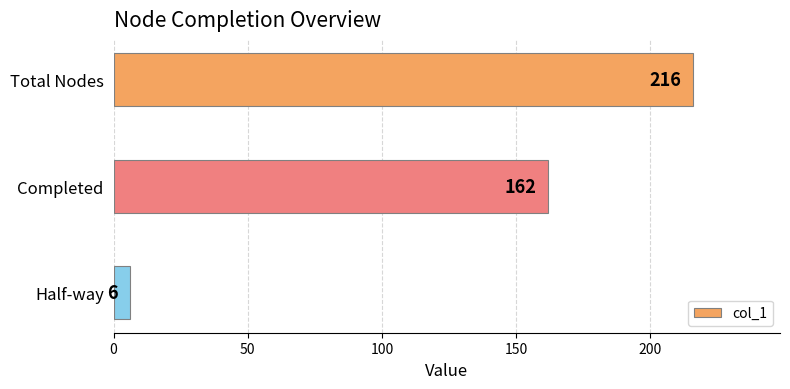

Reading bottom to top, extract all data points from this chart.

Half-way=6	Completed=162	Total Nodes=216